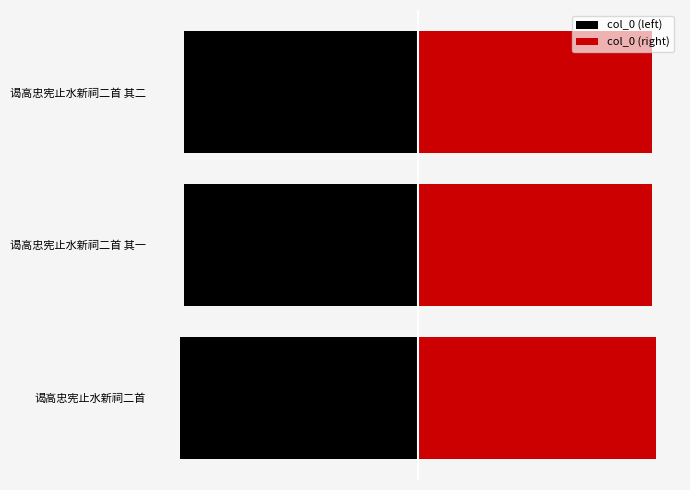

Count the number of categories in the chart.

3